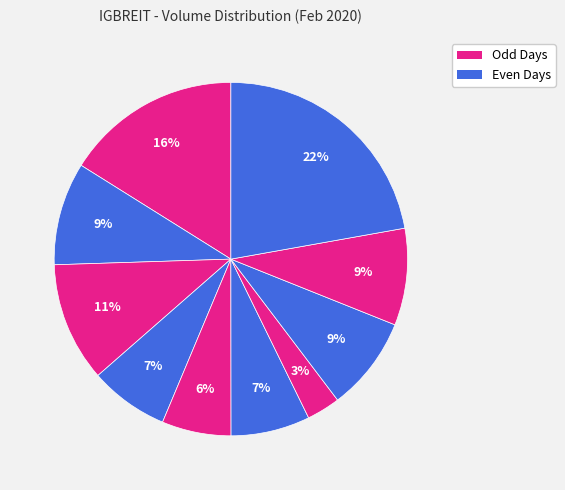

To the nearest percent, what is the difference between the largest and smallest slice percentages?

19%